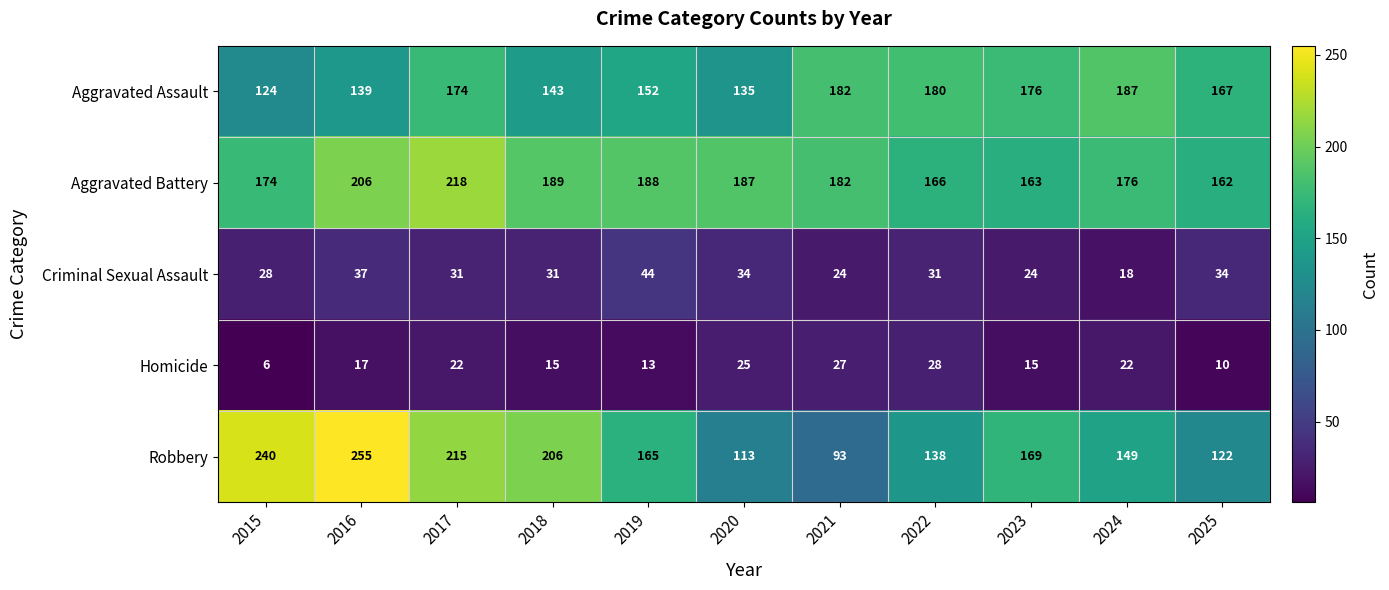

How many categories are shown in the chart?

11